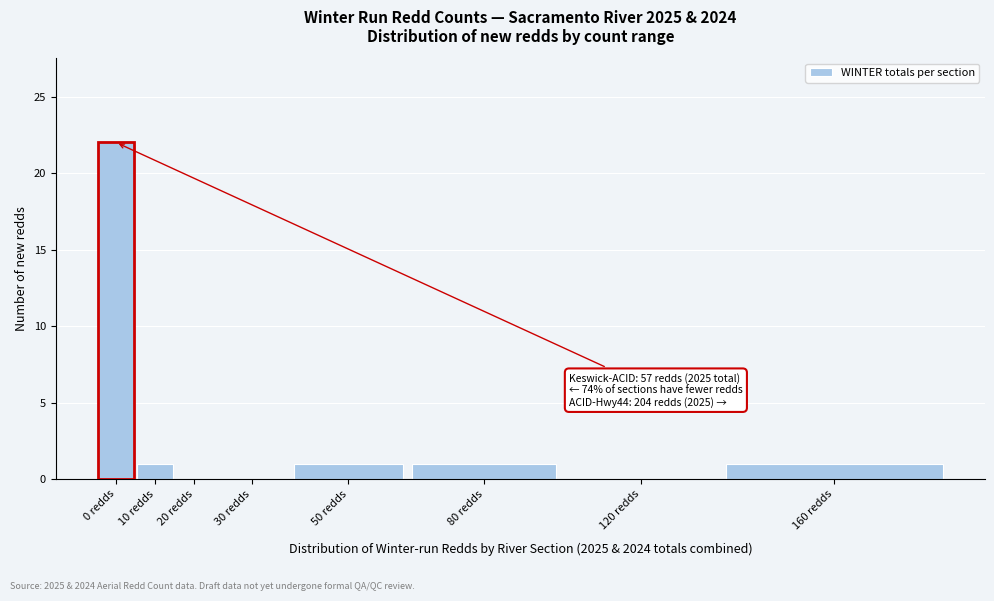

Reading left to right, list all the values displayed in this chart.

0 redds=22	10 redds=1	20 redds=0	30 redds=0	50 redds=1	80 redds=1	120 redds=0	160 redds=1